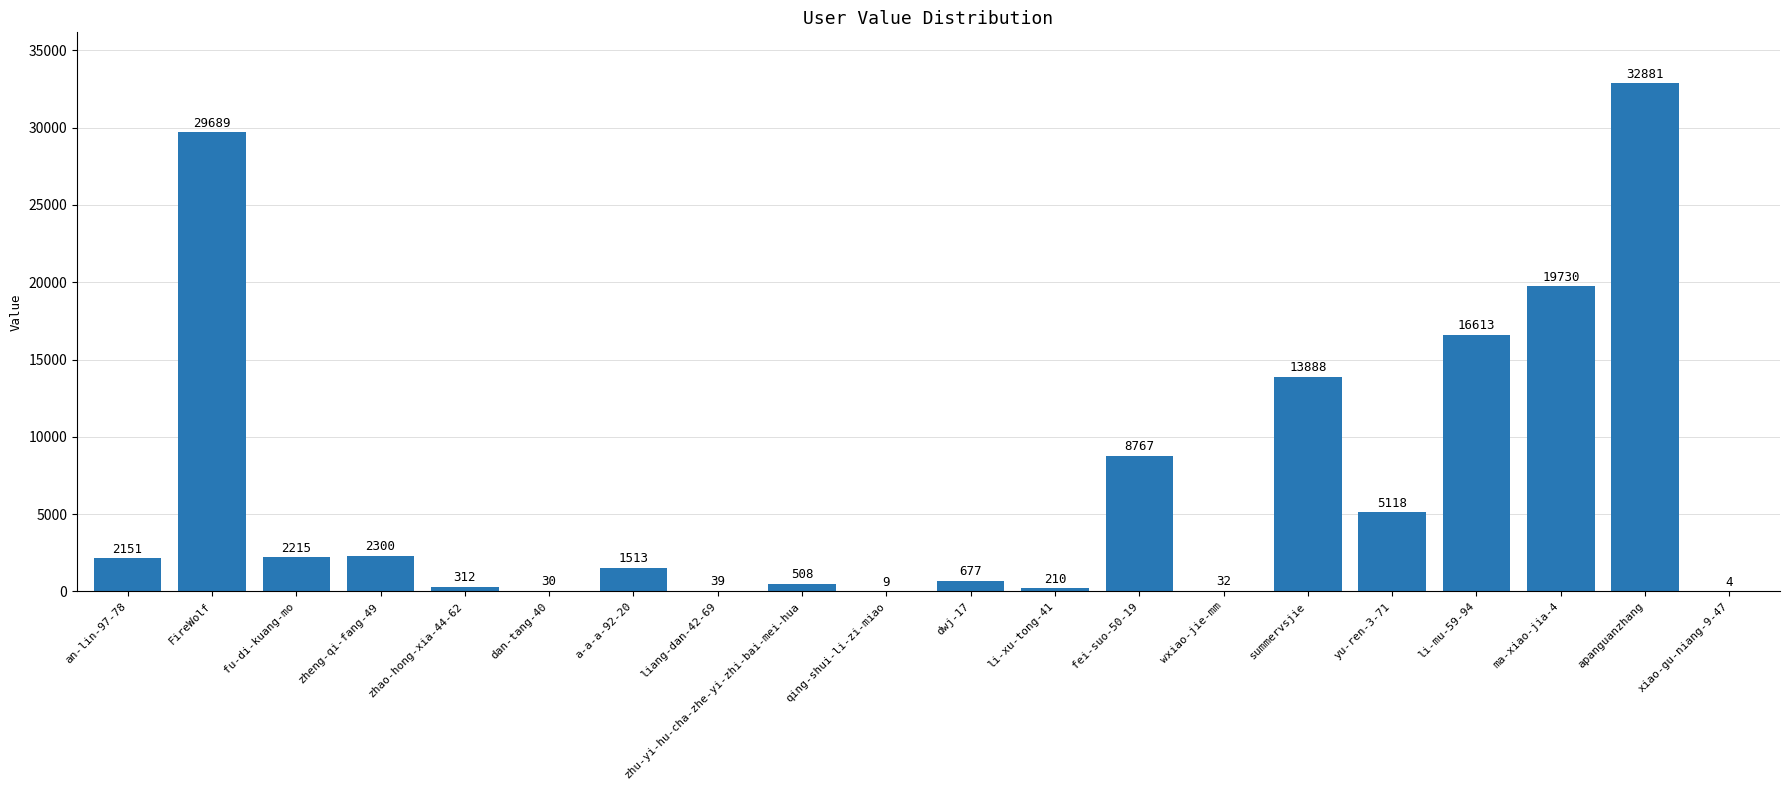

What is the ratio of the value at summervsjie to the value at dan-tang-40?

462.9